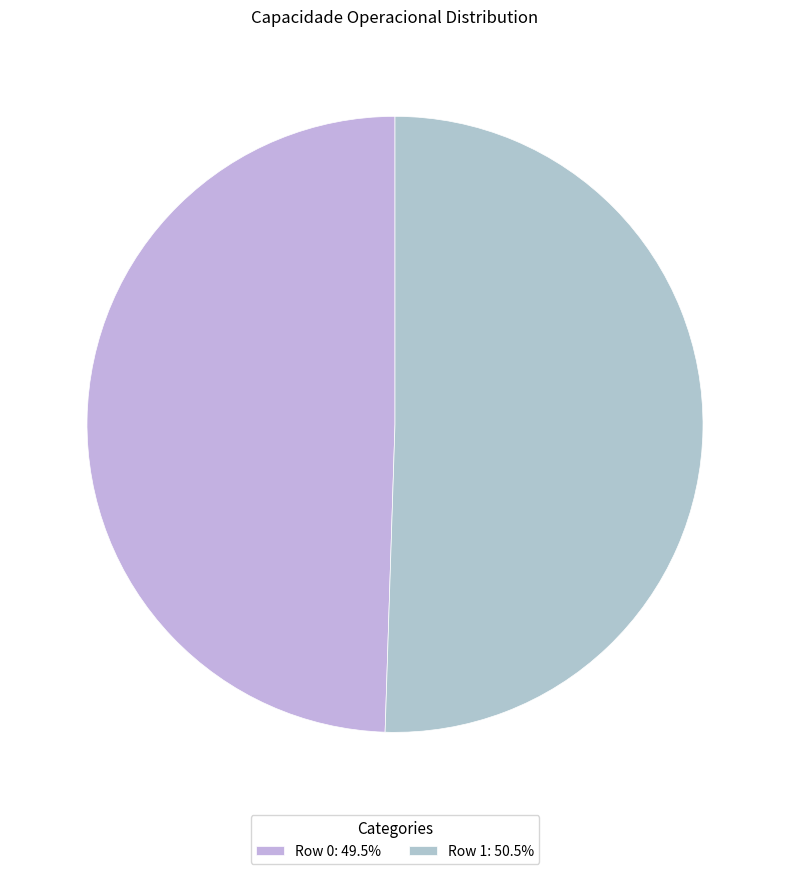

Which category has the biggest portion of the pie?

Row 1